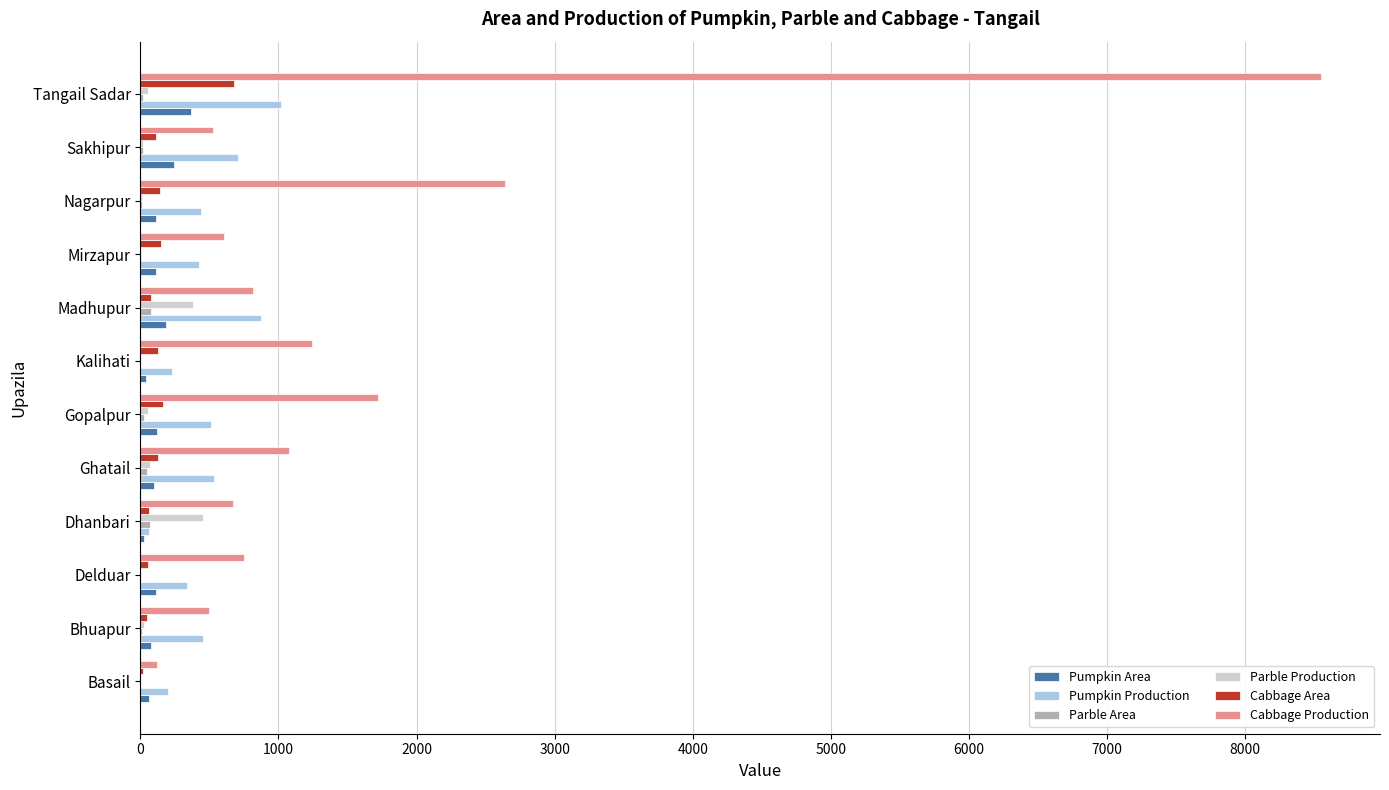

Is it true that Parble Production equals 681.2 at Madhupur?

False